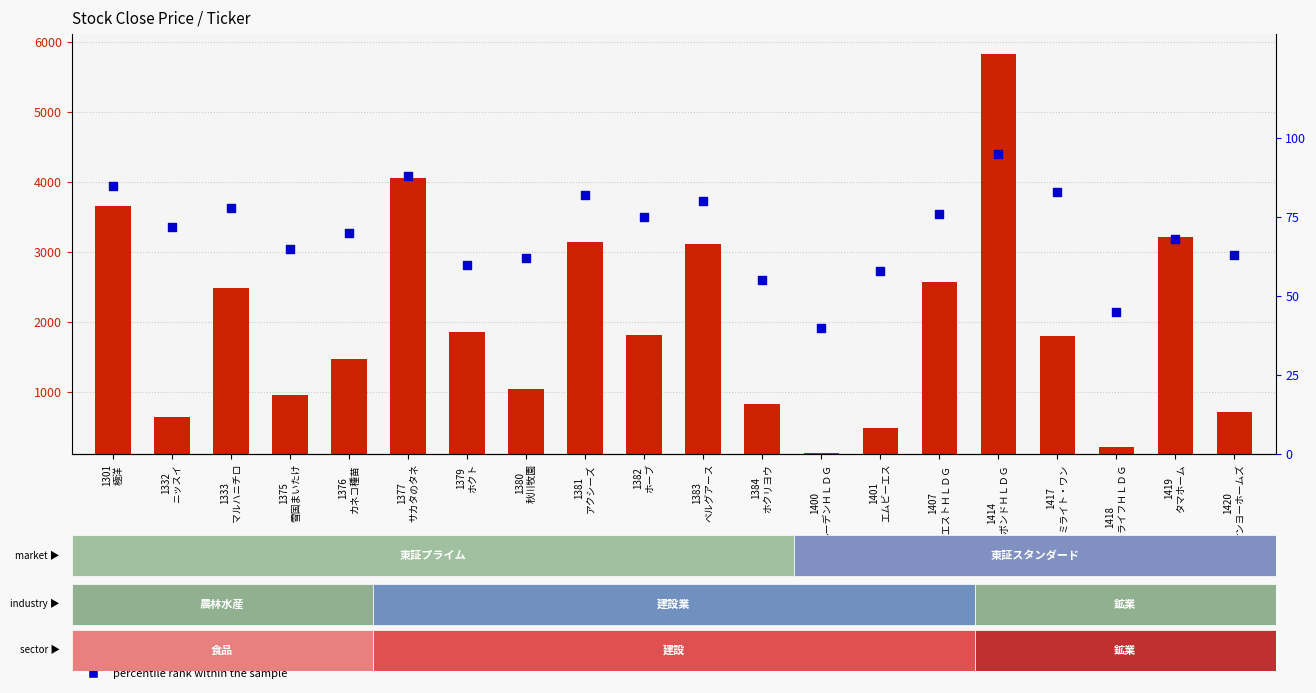

Which series has the largest total across all categories?

close price